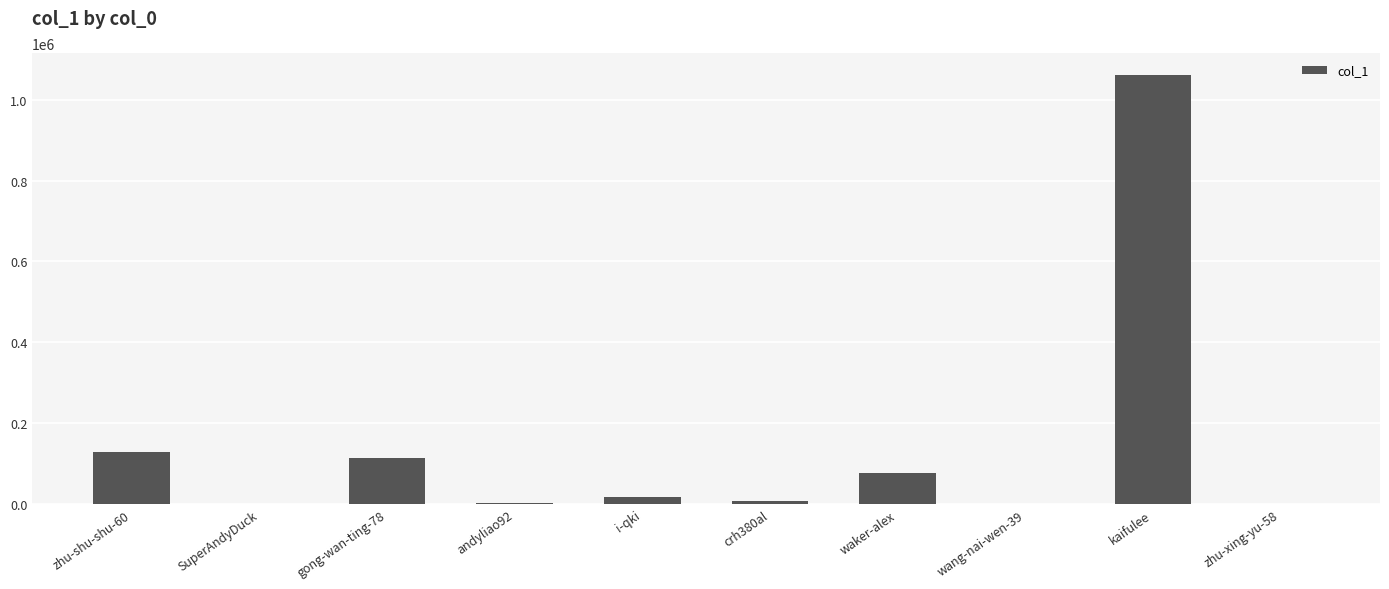

What value does the data have at kaifulee, to the nearest 10?

1062320